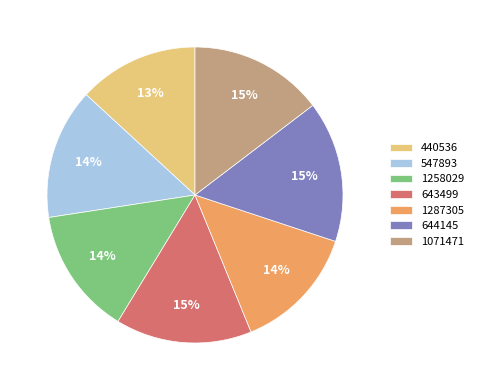

What is the ratio of the value at 644145 to the value at 1287305?

1.1